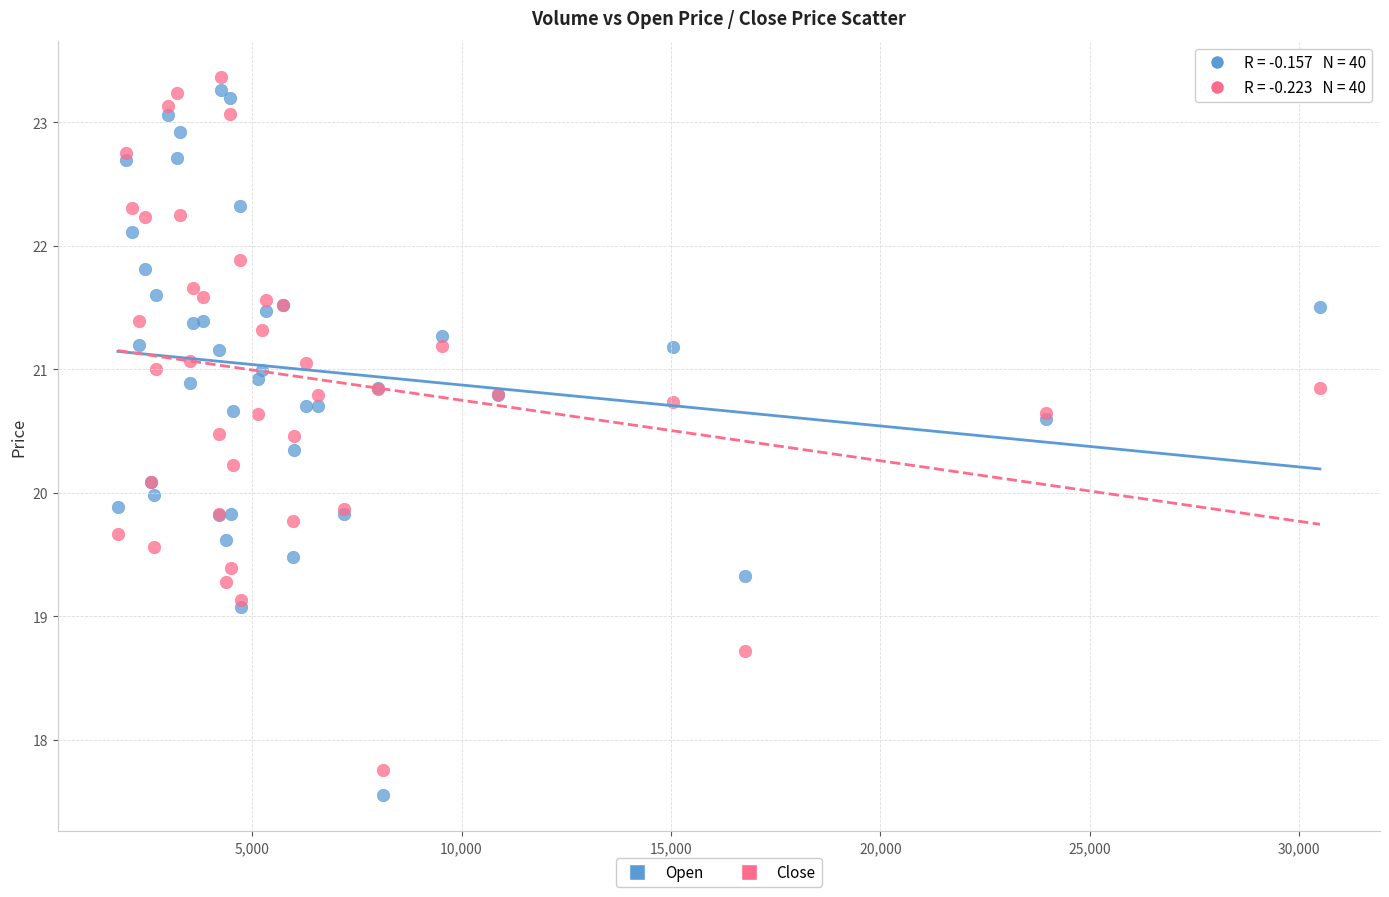

What is the X range (max minus min) for the scatter plot?

28696.0